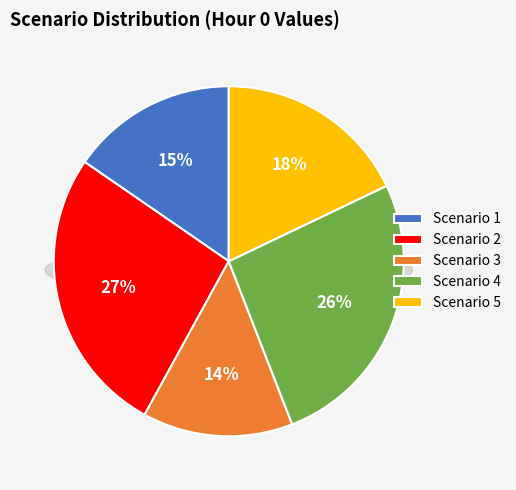

What is the largest slice in the pie chart?

Scenario 2